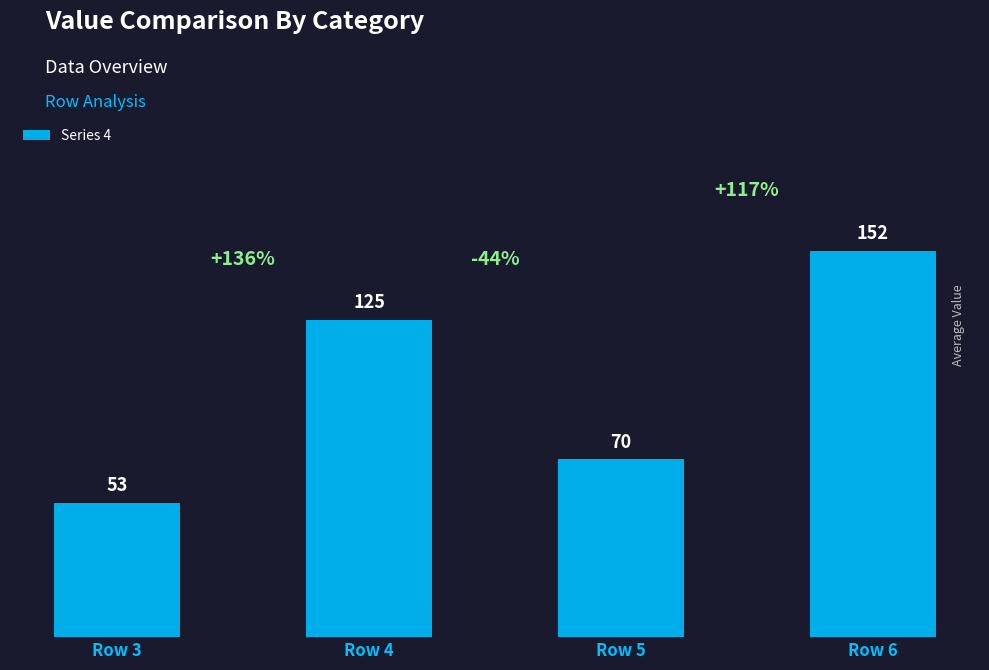

How many bars are there in total?

4